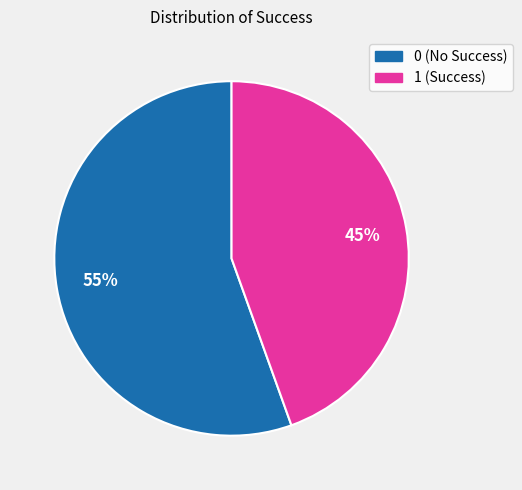

How many segments does this pie chart have?

2